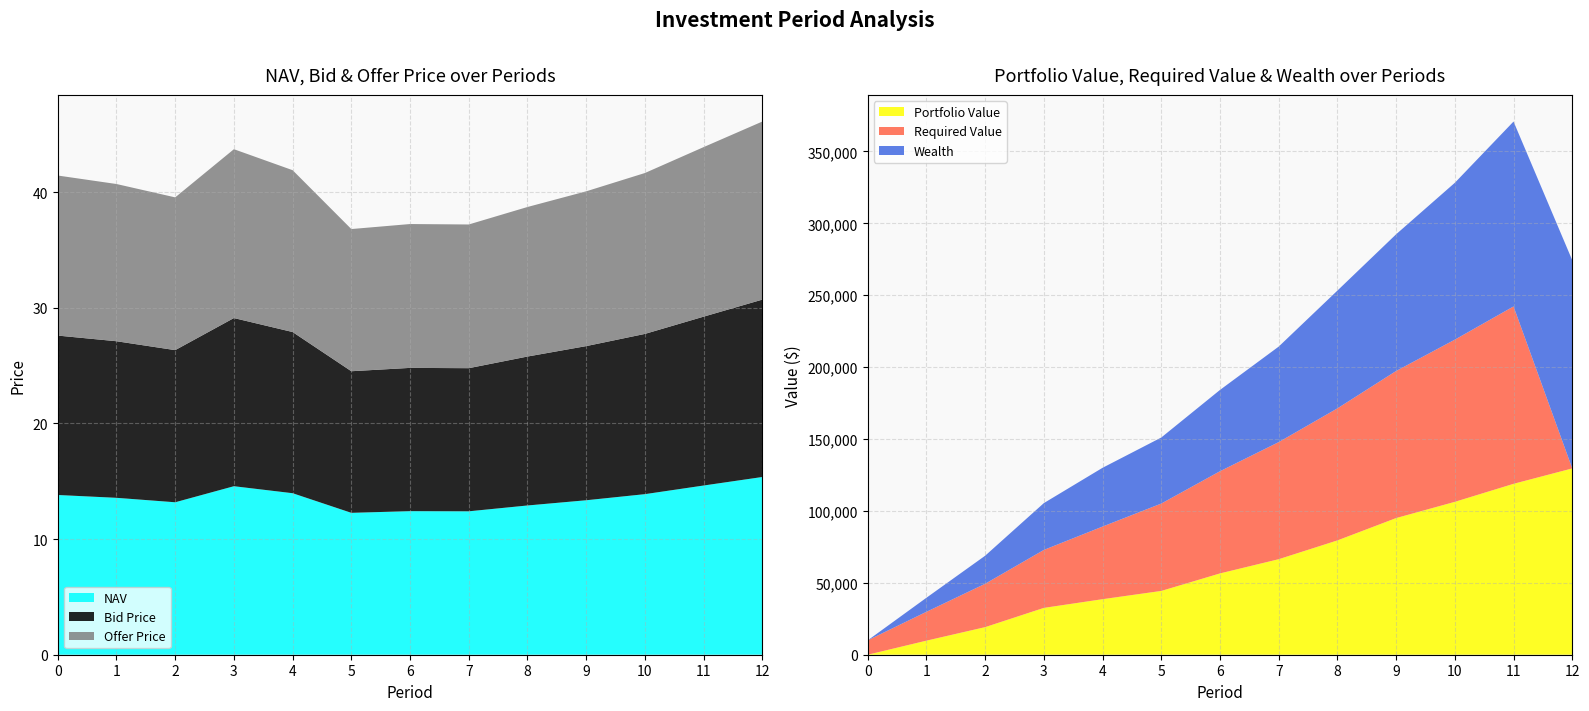

Reading left to right, extract all data points from this chart.

NAV: 13.8	13.6	13.2	14.6	14.0	12.3	12.4	12.4	12.9	13.4	13.9	14.6	15.4
Bid Price: 13.8	13.5	13.2	14.5	13.9	12.2	12.4	12.4	12.9	13.3	13.9	14.6	15.3
Offer Price: 13.8	13.6	13.2	14.6	14.0	12.3	12.4	12.4	12.9	13.4	13.9	14.7	15.4